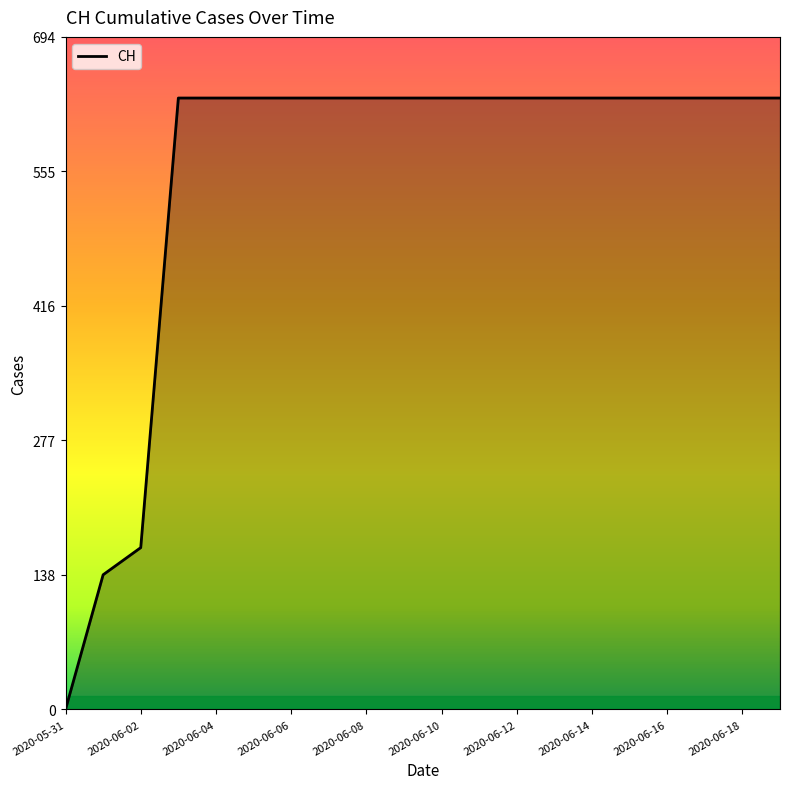

What is the maximum value shown in the chart?

631